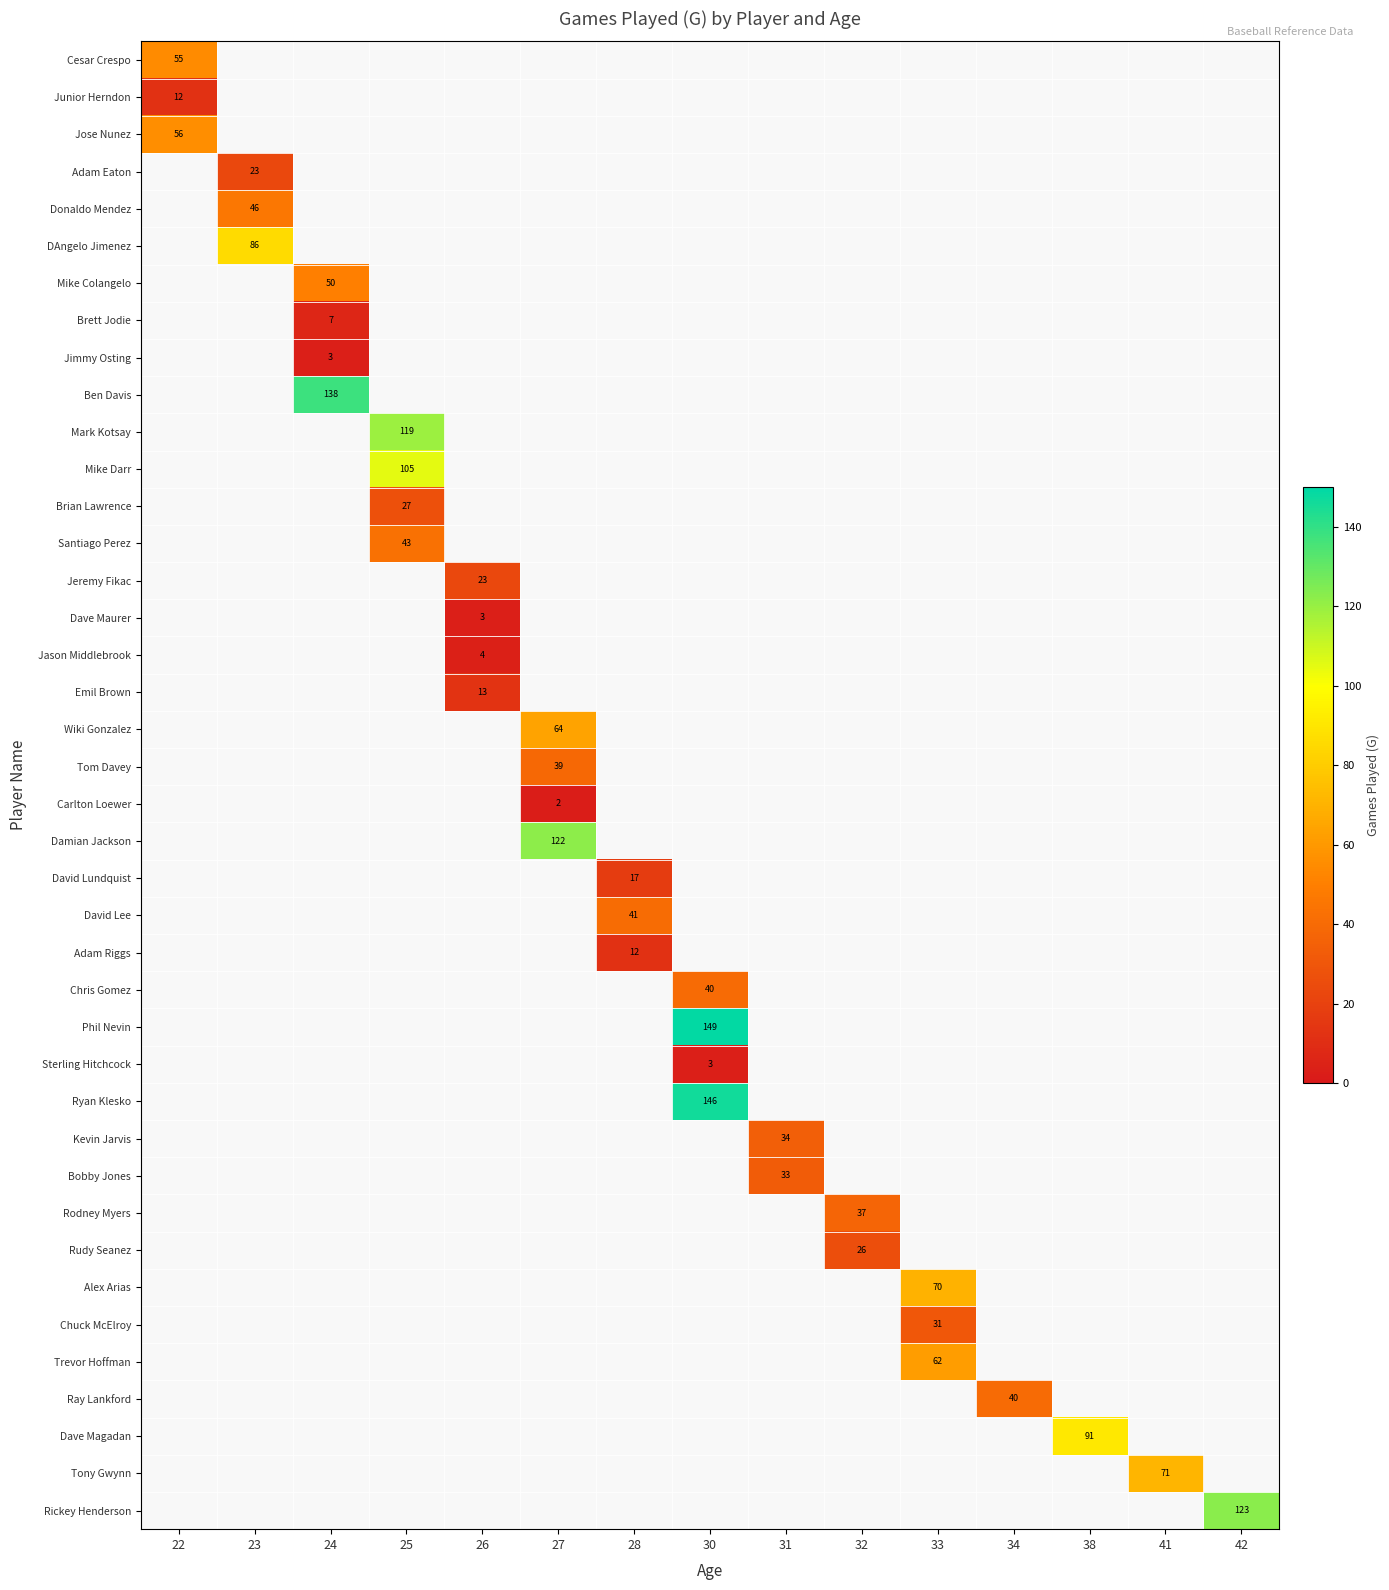

Which has a higher value, 27 or 30?

30